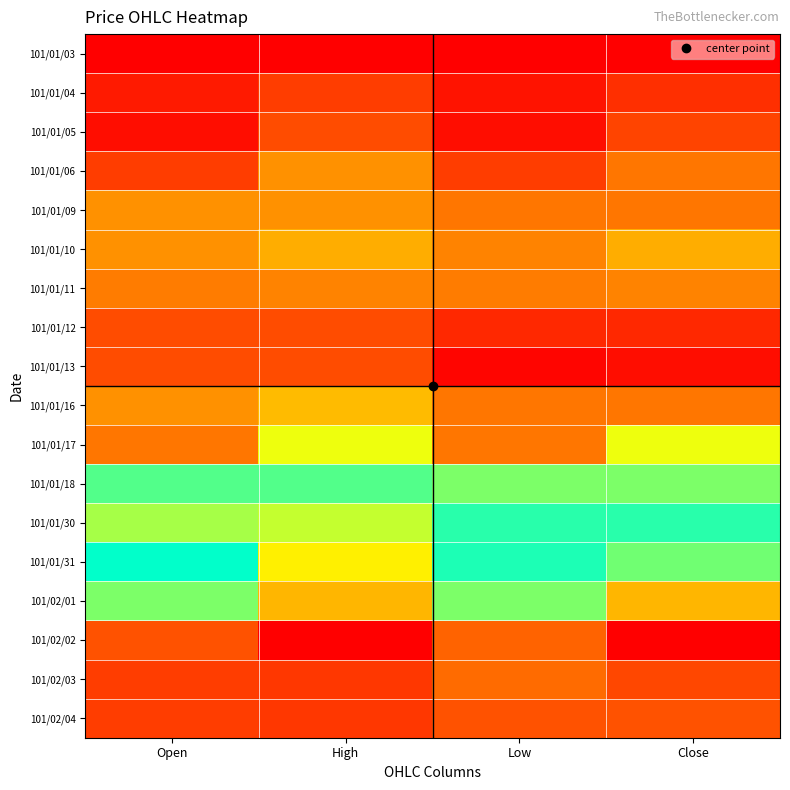

Reading left to right, what are all the values shown in this chart?

101/01/03: Open=1.0	High=1.0	Low=1.0	Close=1.0
101/01/04: Open=1.0	High=1.1	Low=1.0	Close=1.0
101/01/05: Open=1.0	High=1.1	Low=1.0	Close=1.1
101/01/06: Open=1.1	High=1.2	Low=1.1	Close=1.1
101/01/09: Open=1.2	High=1.2	Low=1.1	Close=1.1
101/01/10: Open=1.2	High=1.2	Low=1.2	Close=1.2
101/01/11: Open=1.1	High=1.2	Low=1.1	Close=1.2
101/01/12: Open=1.1	High=1.1	Low=1.0	Close=1.0
101/01/13: Open=1.1	High=1.1	Low=1.0	Close=1.0
101/01/16: Open=1.2	High=1.2	Low=1.1	Close=1.1
101/01/17: Open=1.1	High=1.4	Low=1.1	Close=1.4
101/01/18: Open=1.5	High=1.6	Low=1.4	Close=1.4
101/01/30: Open=1.6	High=1.7	Low=1.6	Close=1.6
101/01/31: Open=1.5	High=1.7	Low=1.5	Close=1.6
101/02/01: Open=1.6	High=1.8	Low=1.6	Close=1.8
101/02/02: Open=1.9	High=2.1	Low=1.9	Close=2.1
101/02/03: Open=2.0	High=2.0	Low=1.9	Close=1.9
101/02/04: Open=2.0	High=2.0	Low=1.9	Close=1.9